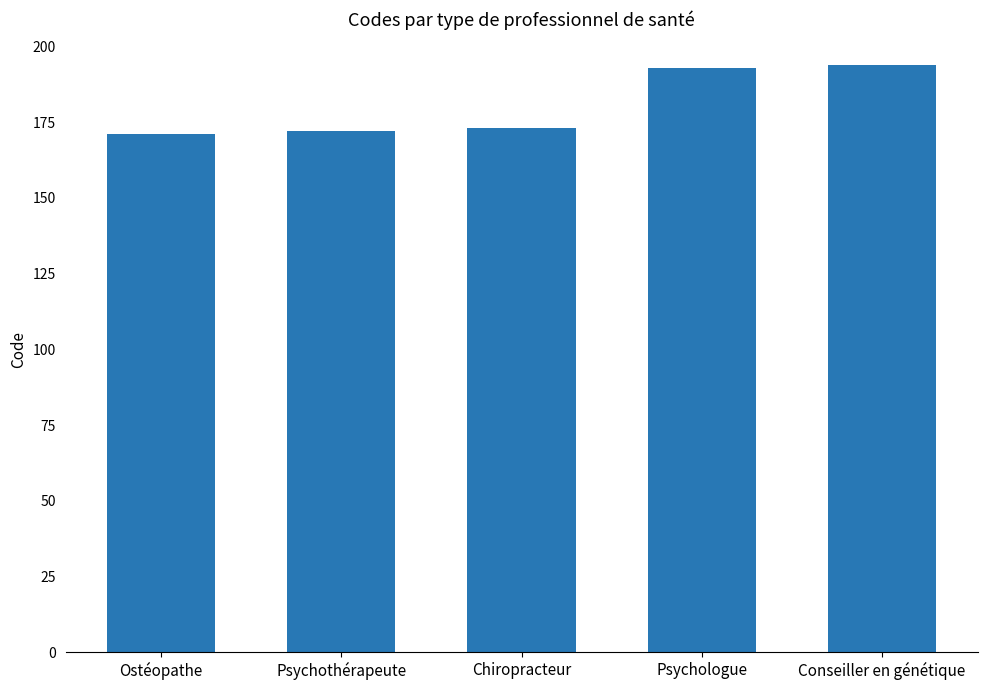

What is the difference between the second highest and minimum values?

22